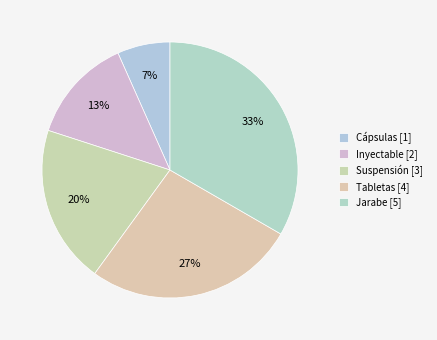

How many slices are in this pie chart?

5